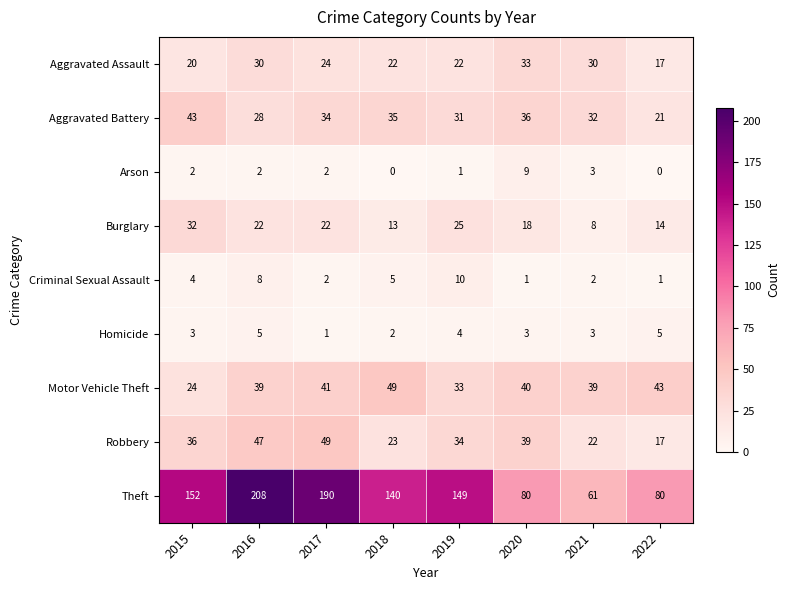

Is it true that Criminal Sexual Assault equals 2 at 2021?

True